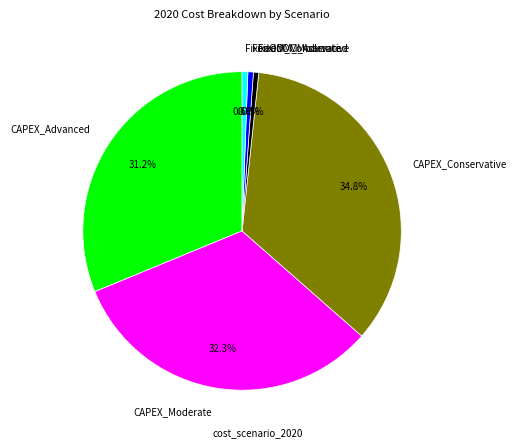

Combined, do FixedOM_Moderate and CAPEX_Moderate account for over 50%?

No